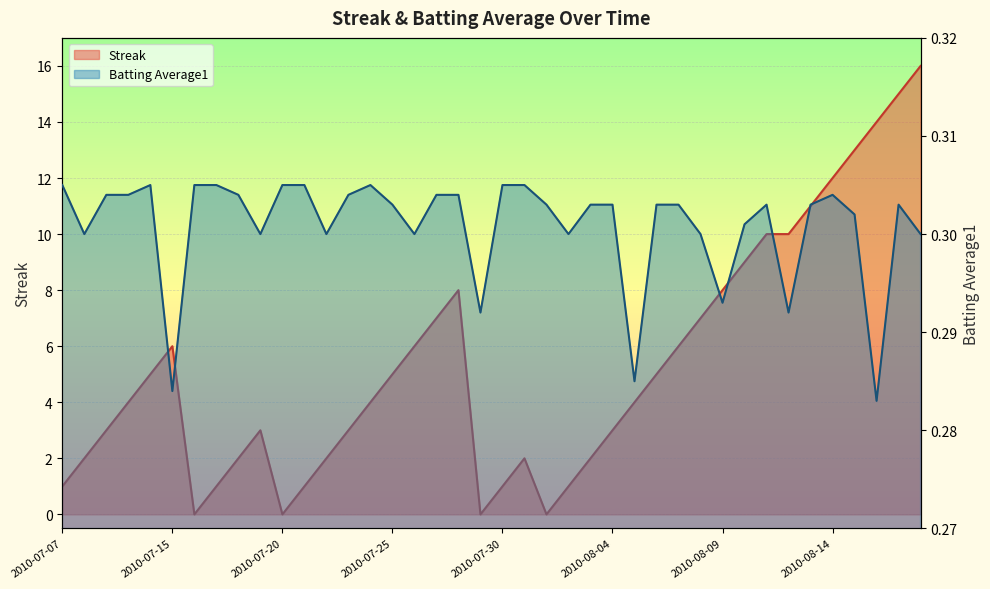

How many interior local valleys does the Streak series have?

4